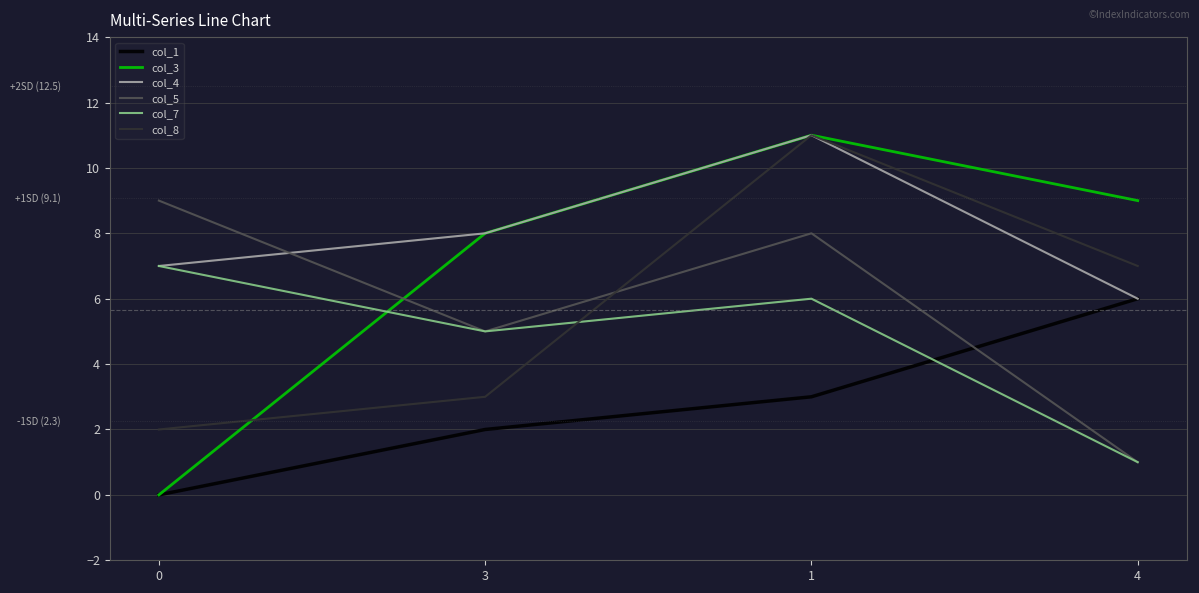

True or false: col_5 and col_8 cross at least once.

True